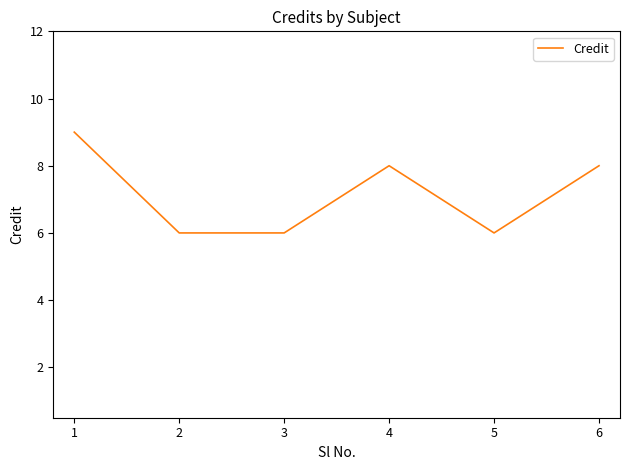

True or false: the data shows 3 at 3.

False